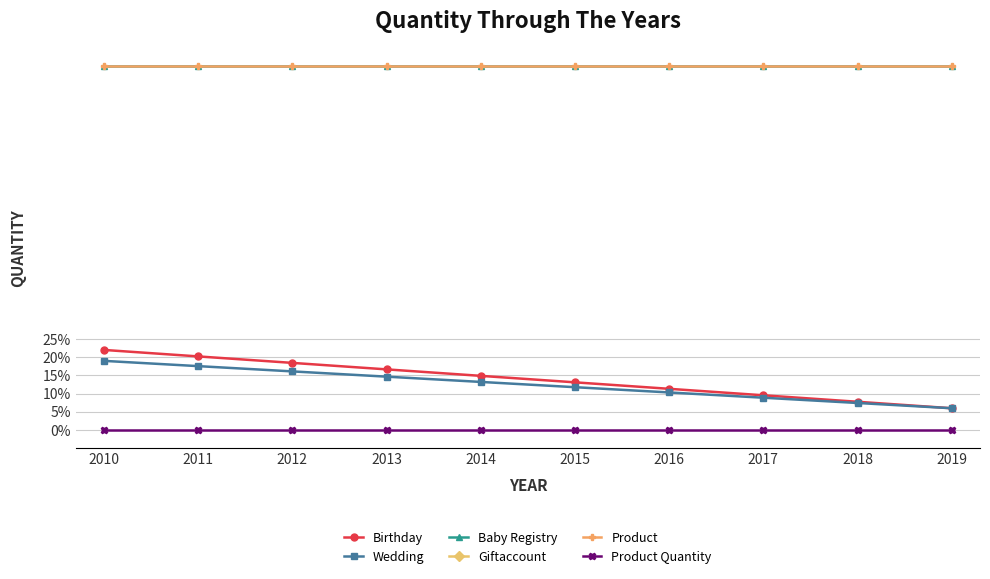

How many lines are shown in the chart?

6